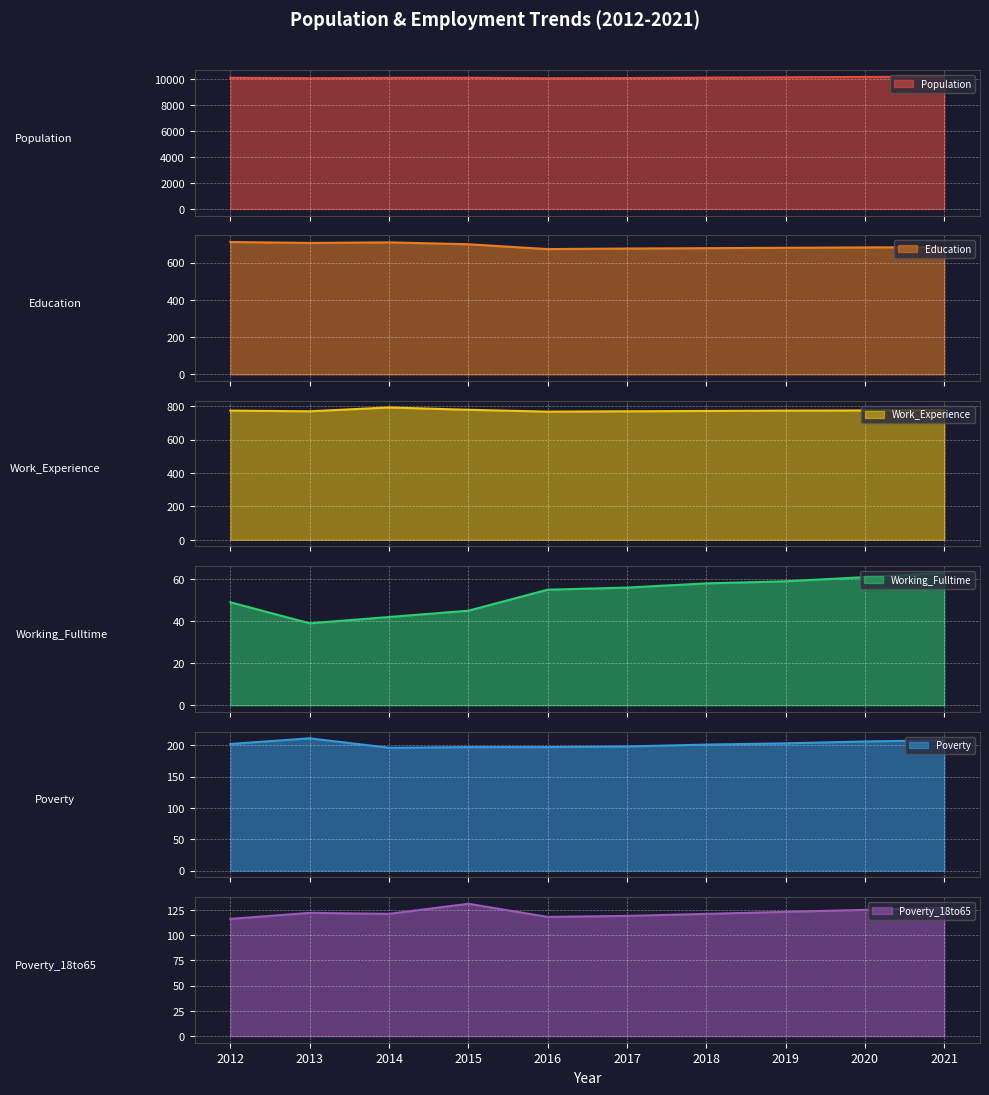

In Poverty_18to65 line, how many points are lower than both neighbors (excluding endpoints)?

2